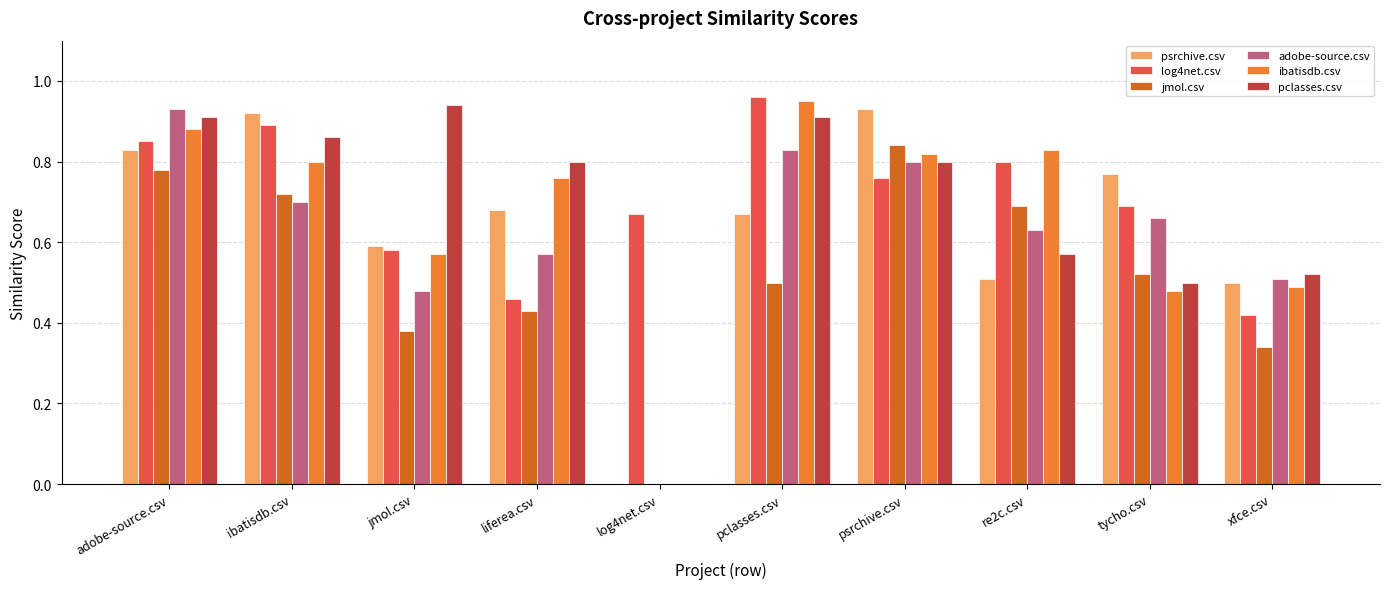

How many groups of bars are there?

10